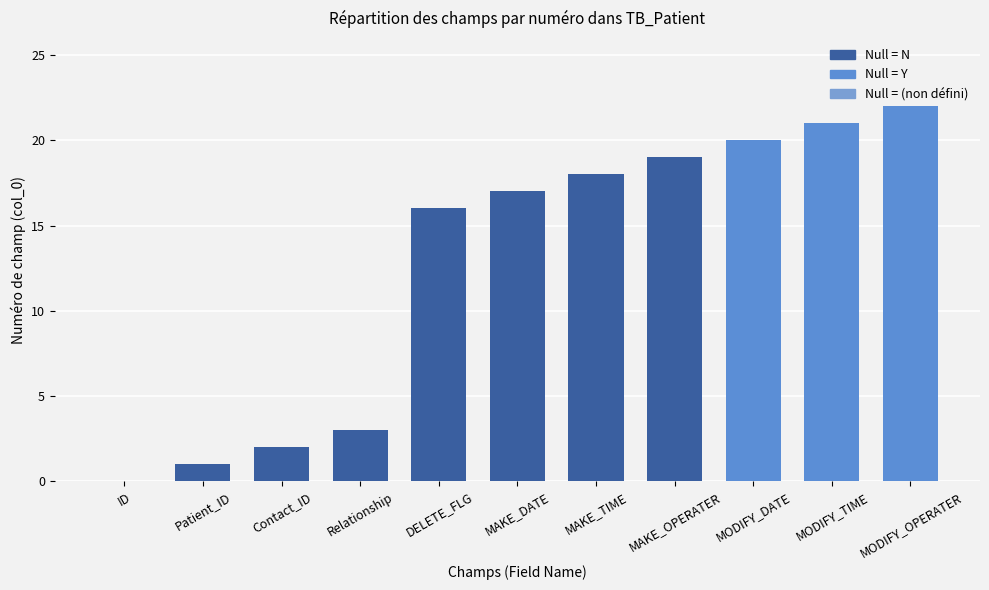

What is the ratio of the value at MODIFY_OPERATER to the value at Relationship?

7.3